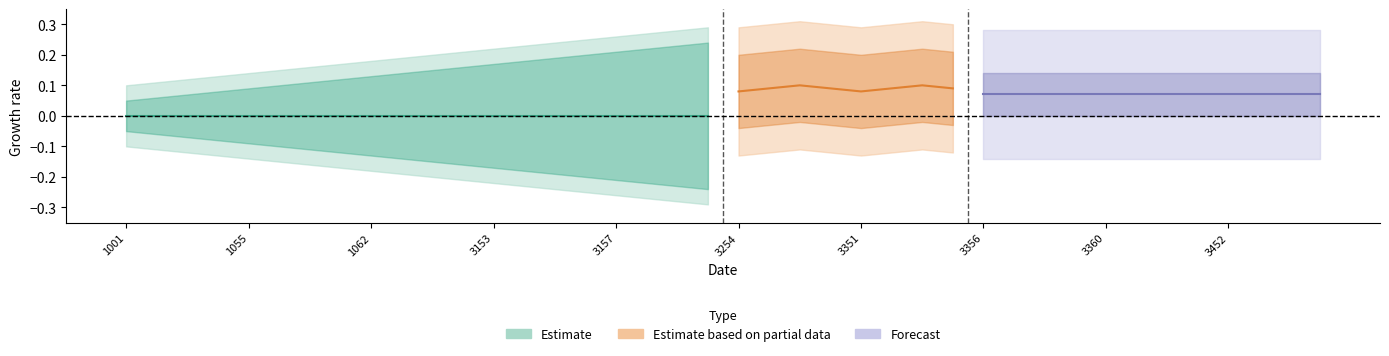

True or false: Estimate_lower2 and Estimate_lower1 cross at least once.

False